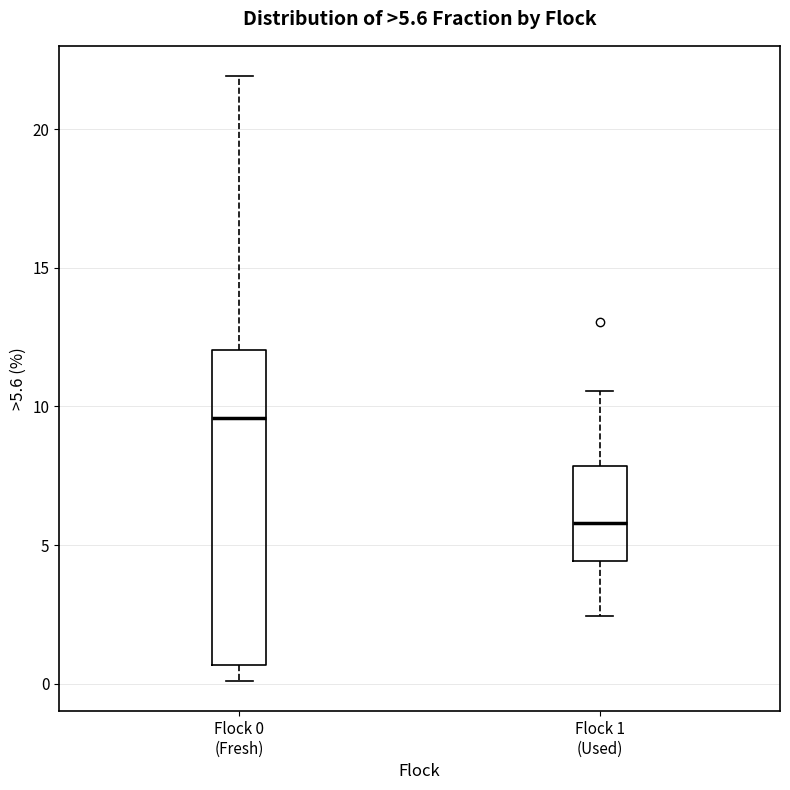

Which box has the lowest median line?

Flock 1 (Used)